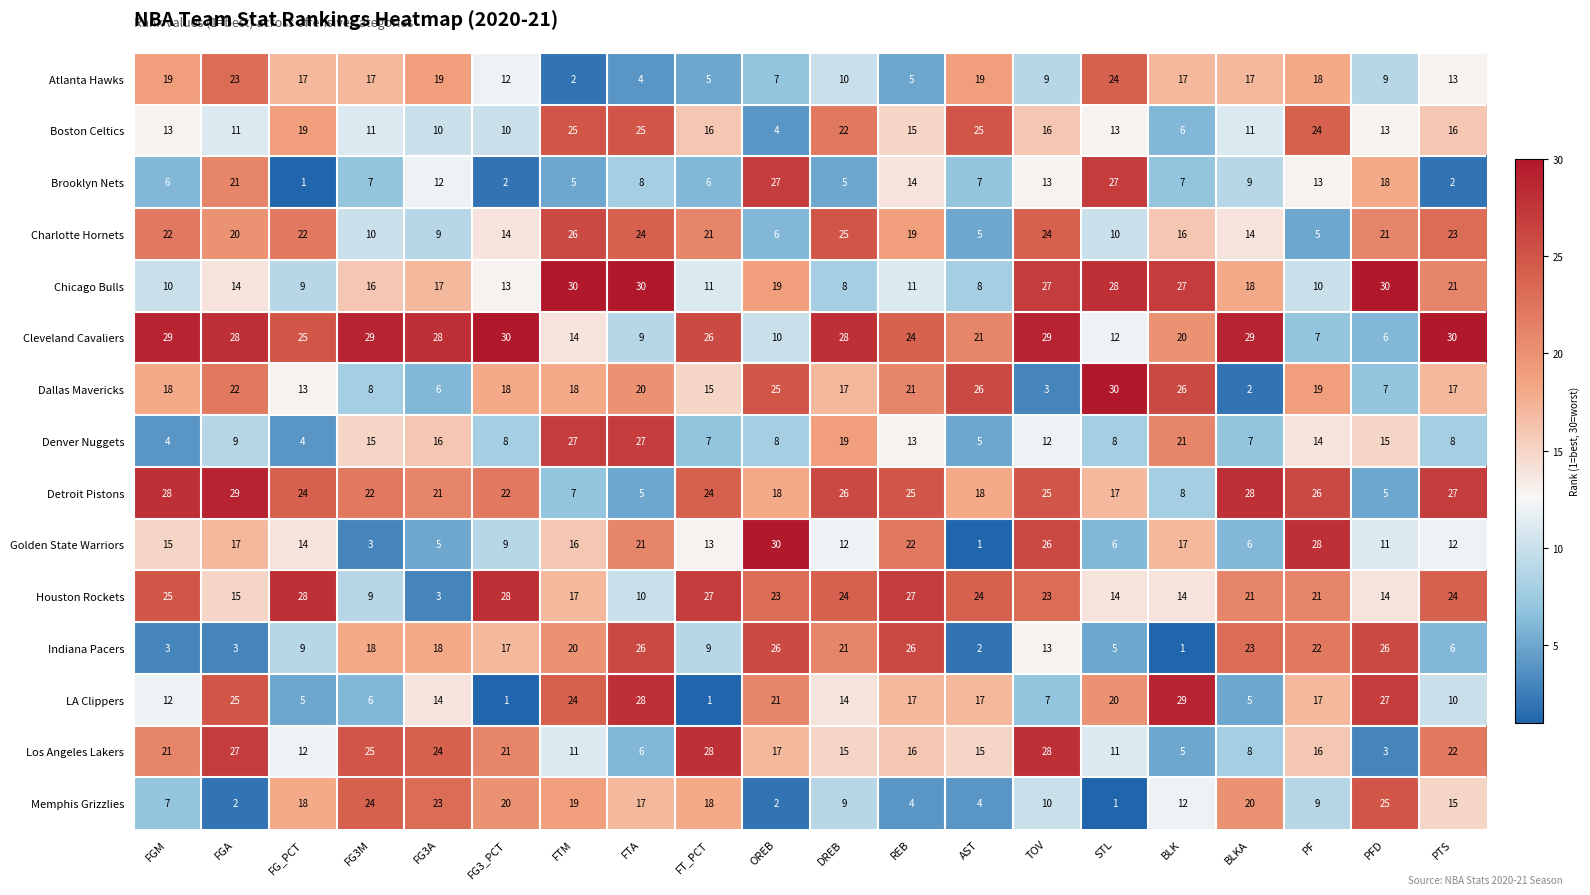

At which category is the sum across all series the highest?

FGA